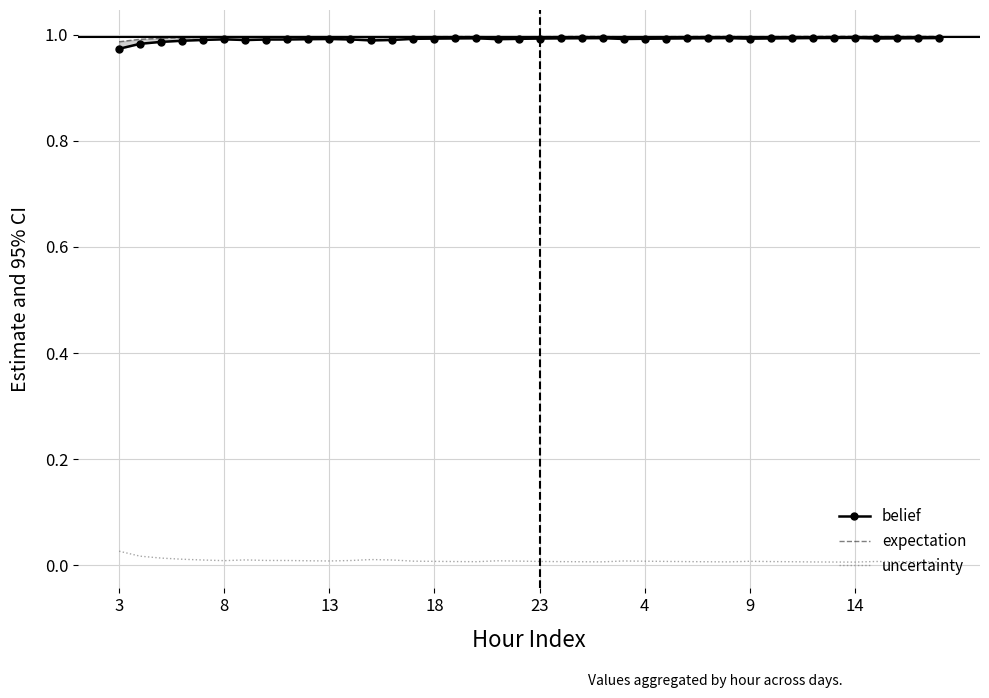

How many series are shown in this chart?

3